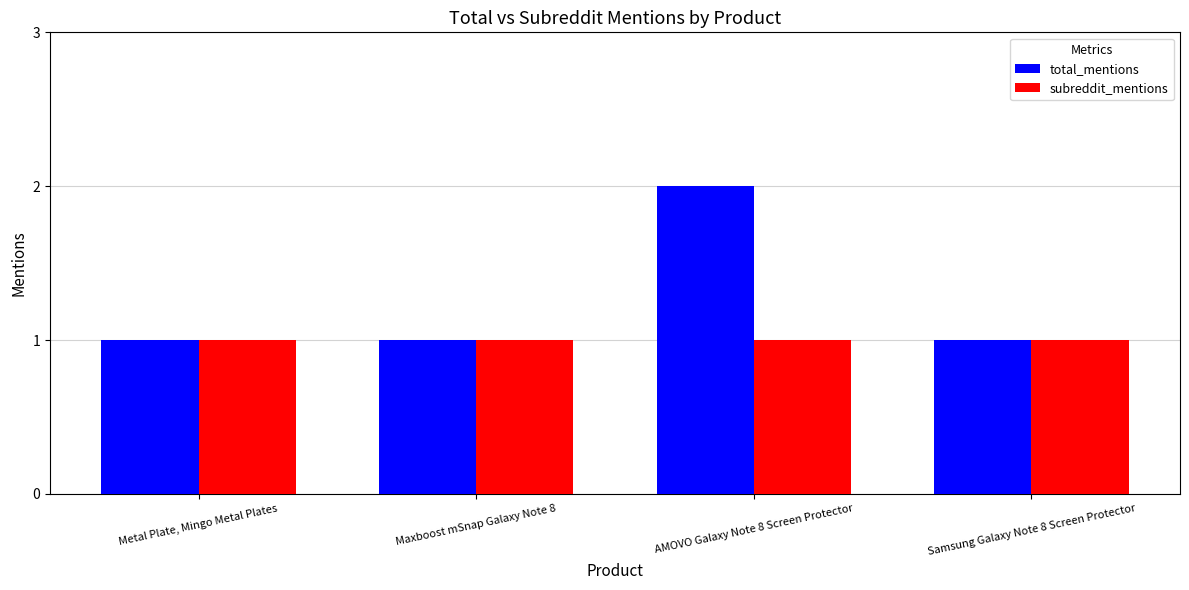

True or false: subreddit_mentions has a value of 1 at AMOVO Galaxy Note 8 Screen Protector.

True